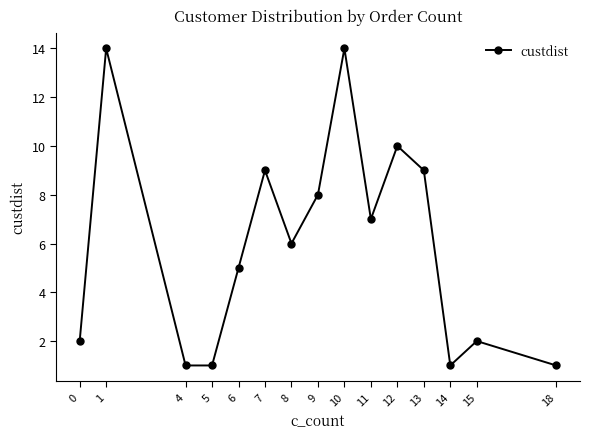

How many points are higher than both their immediate neighbors (excluding endpoints)?

5